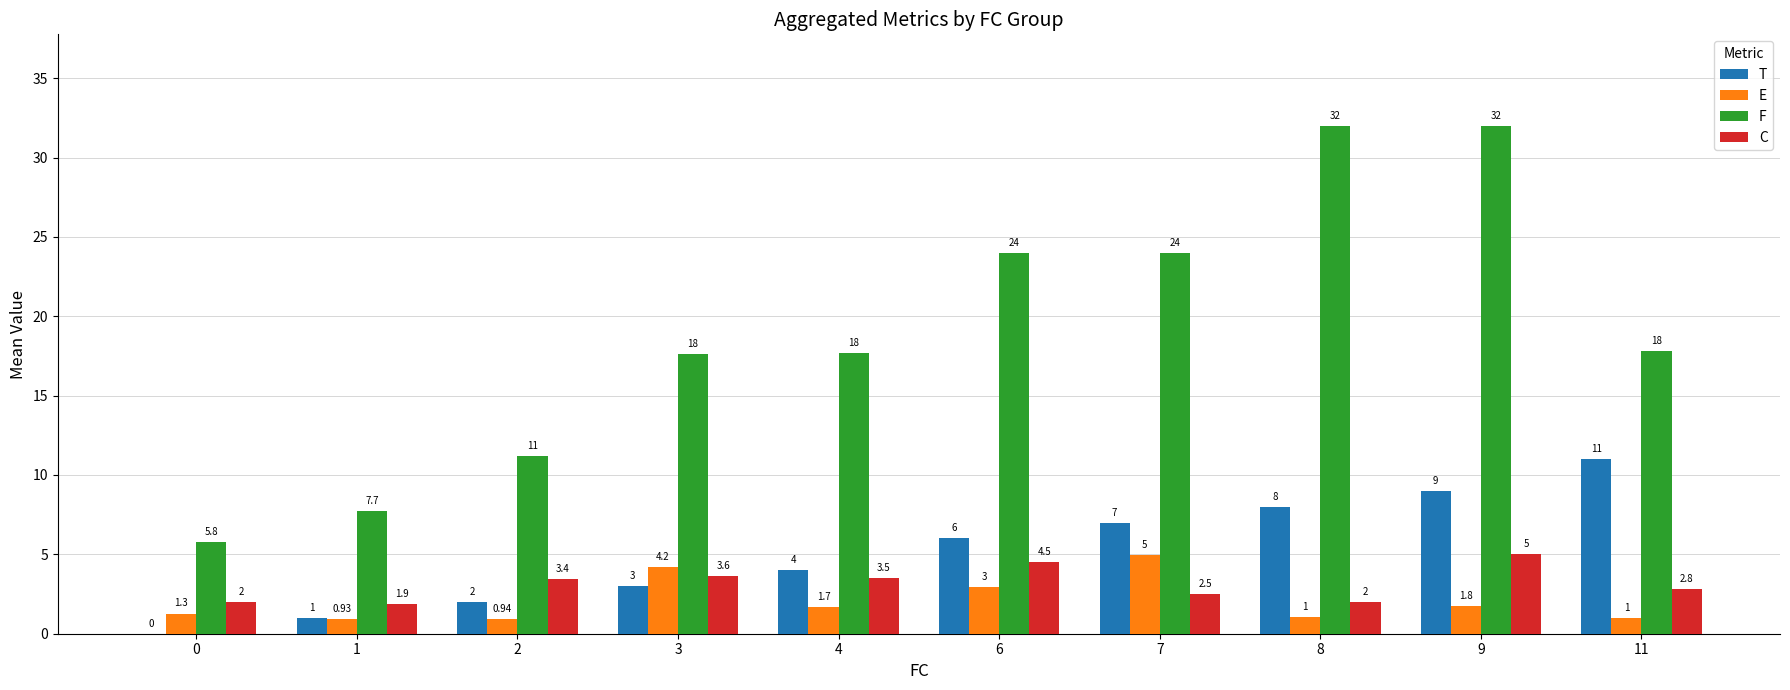

Is the value of T at 3 greater than the value of F at 11?

No